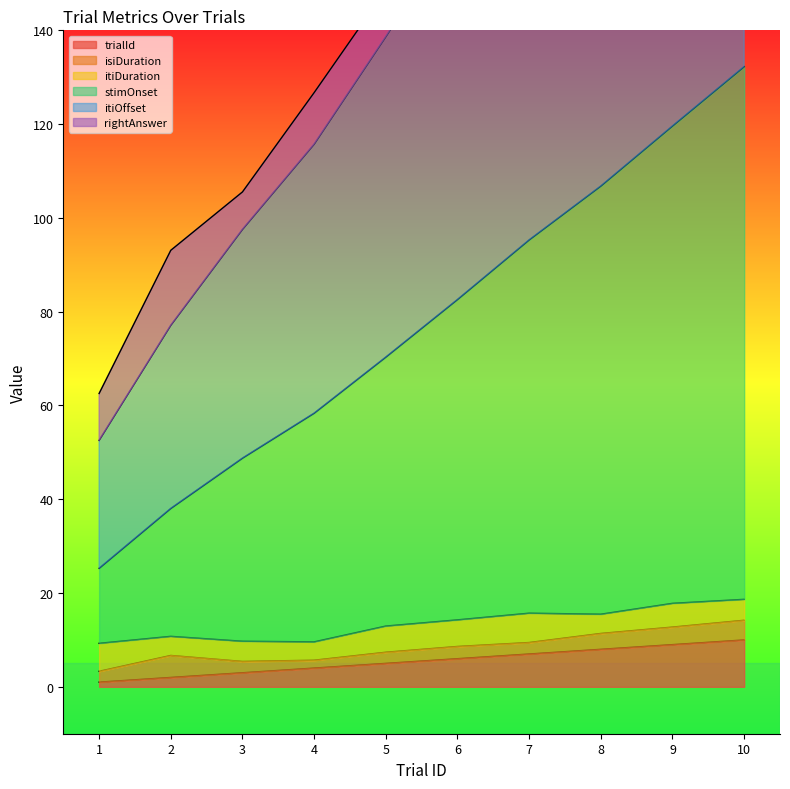

What is the smallest value displayed?

1.0